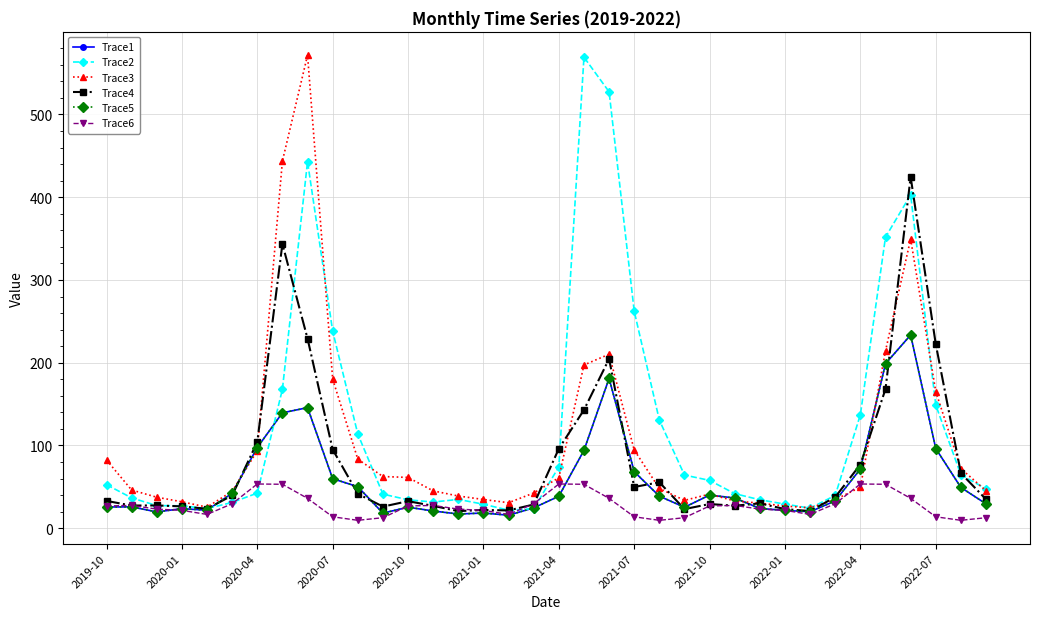

Is this an area chart (filled region under the line)?

No